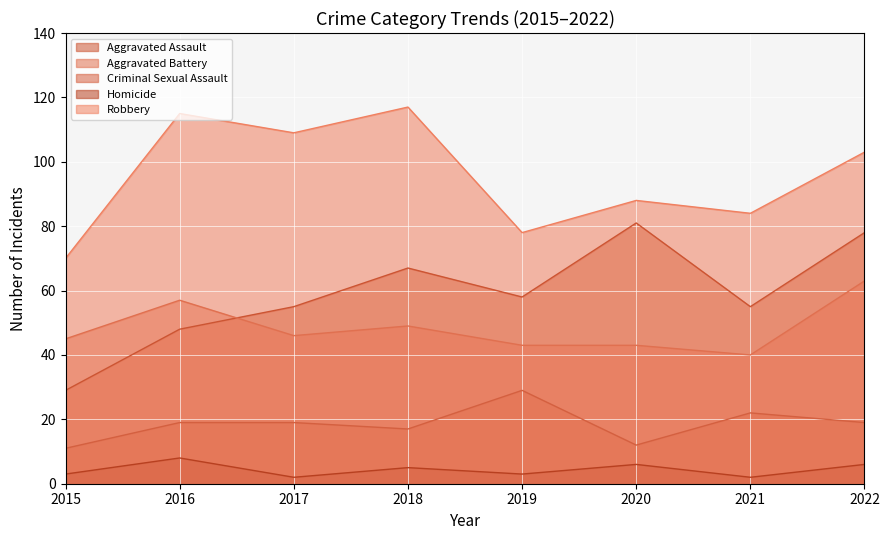

Does the chart display data point markers on the line(s)?

No